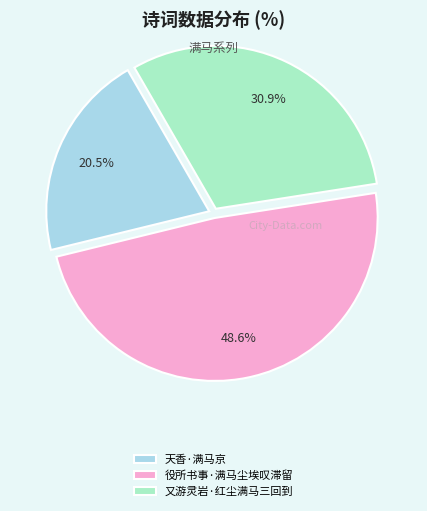

How many segments does this pie chart have?

3